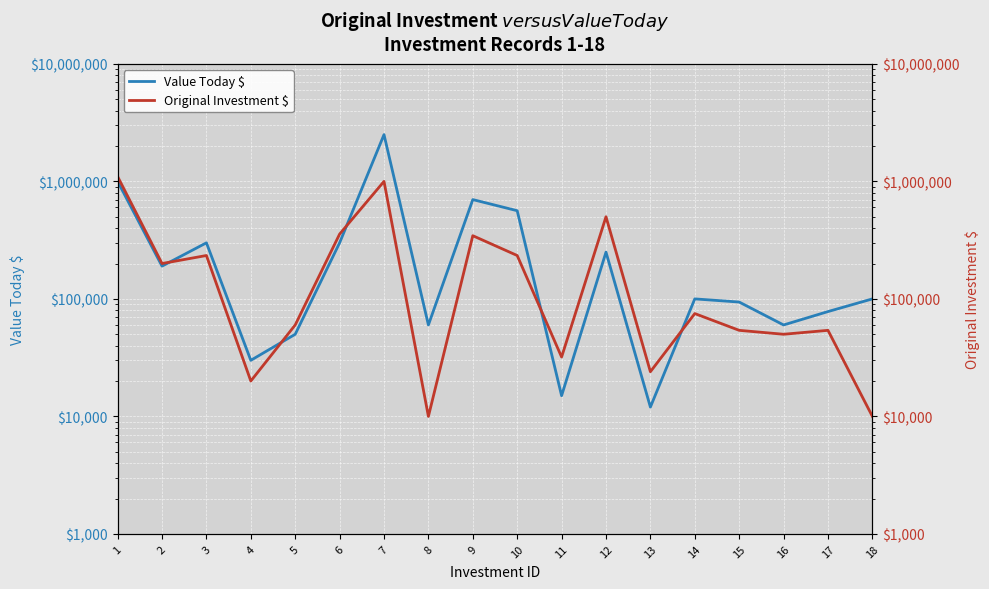

What is the difference between the Value Today $ values at 7 and 12?

2250000